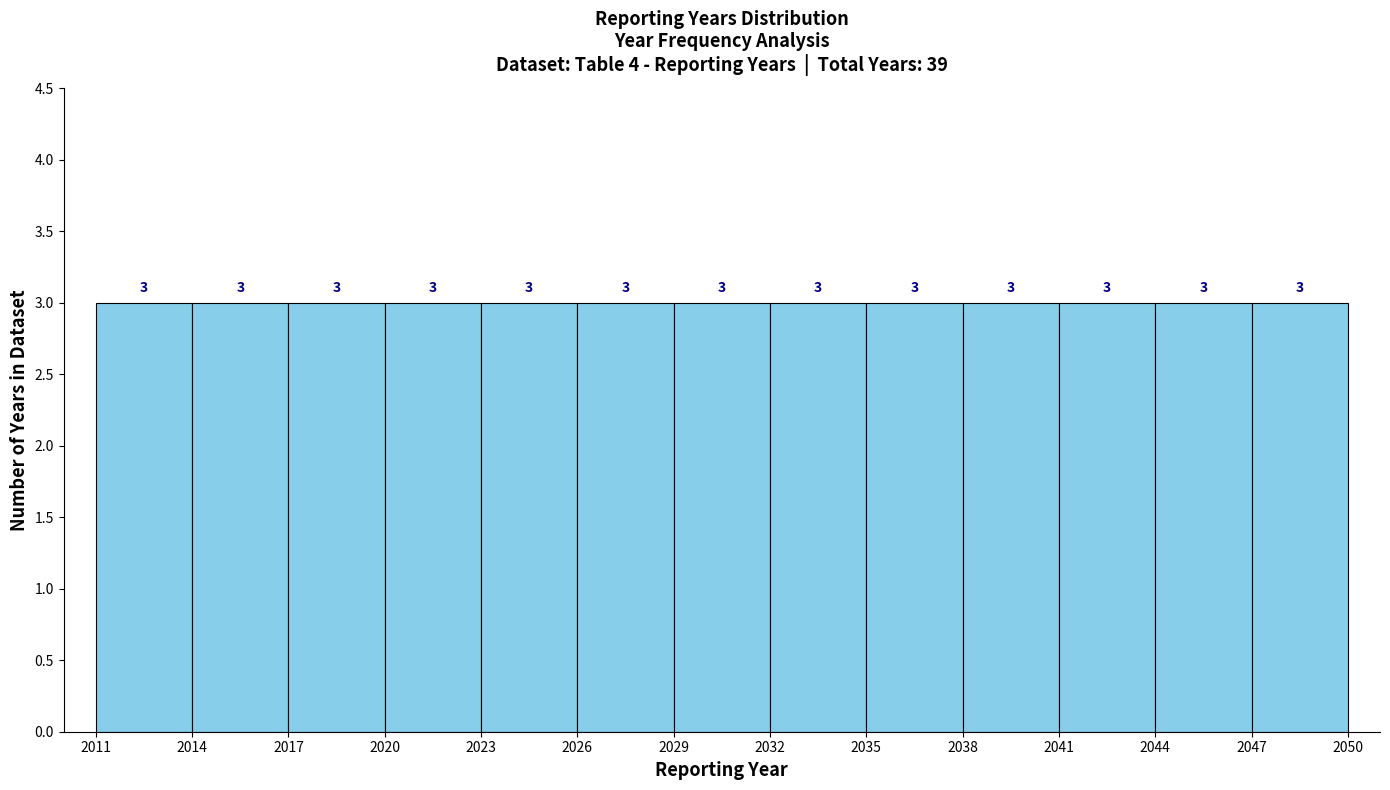

Reading left to right, transcribe this chart: for each bar, give the range it covers on the x-axis and its height.

2011 to 2014: 3
2014 to 2017: 3
2017 to 2020: 3
2020 to 2023: 3
2023 to 2026: 3
2026 to 2029: 3
2029 to 2032: 3
2032 to 2035: 3
2035 to 2038: 3
2038 to 2041: 3
2041 to 2044: 3
2044 to 2047: 3
2047 to 2050: 3